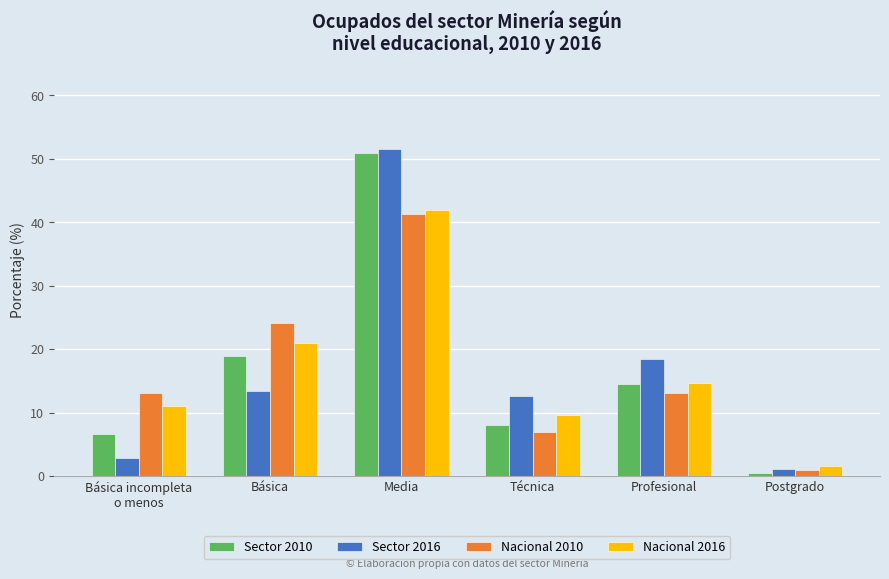

What is the highest value of the Sector 2010 series?

51.0